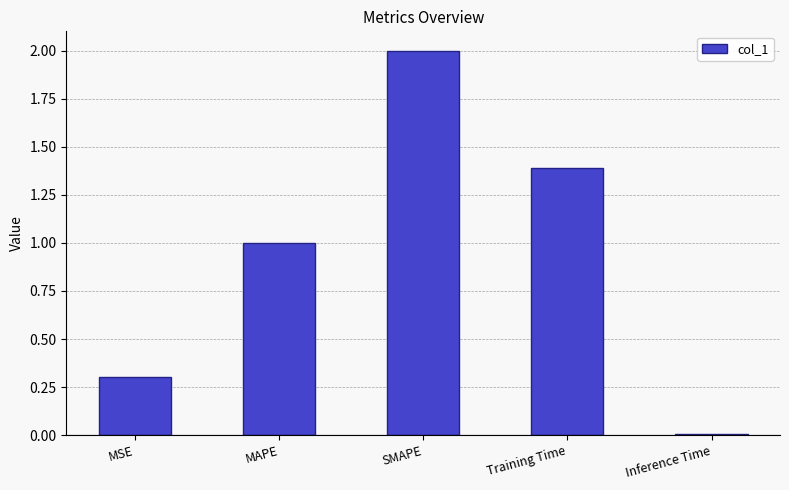

What is the maximum value shown in the chart?

2.0